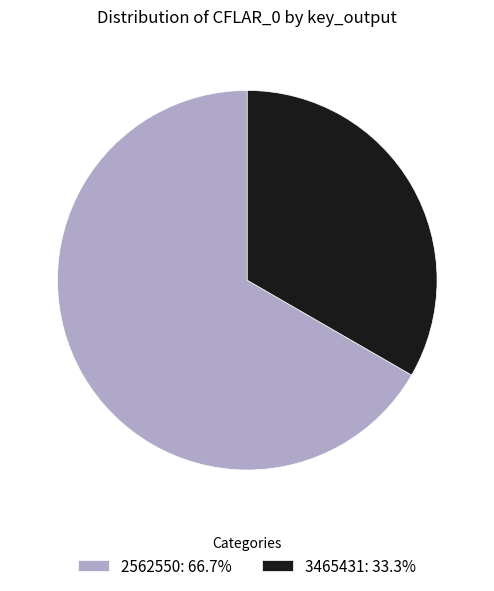

Approximately how many times larger is the value at 2562550: 66.7% compared to 3465431: 33.3%?

2.0